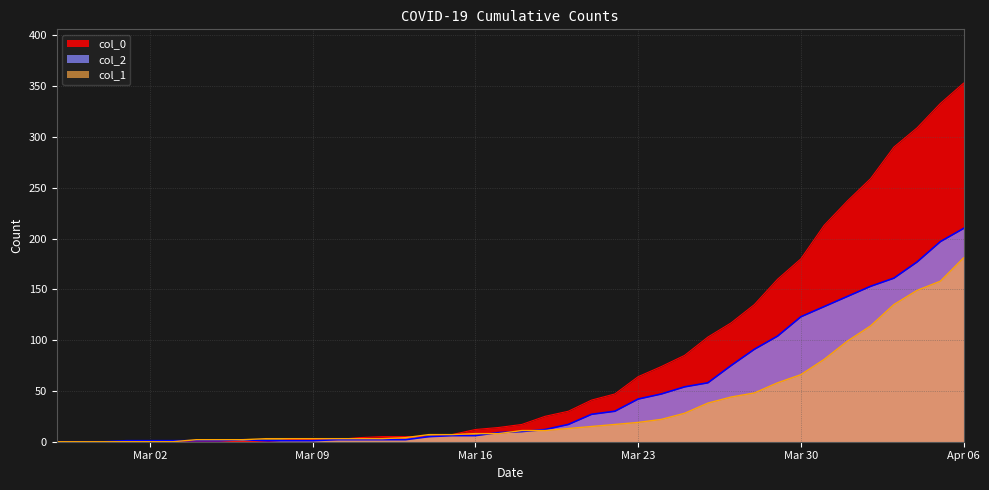

The value of col_2 at Mar 30 is 123. True or false?

True